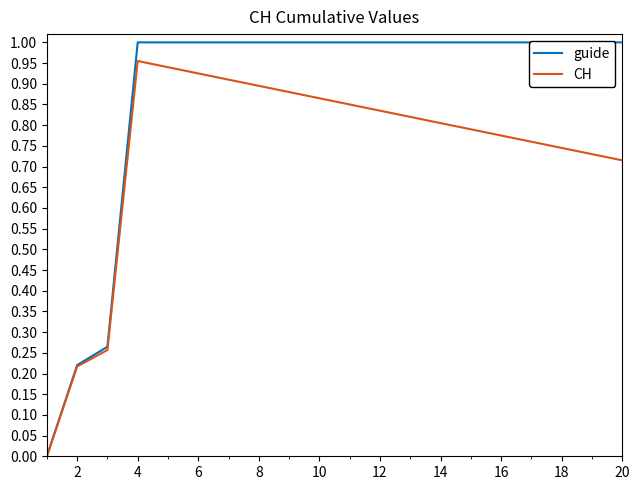

List the series in order of their overall mean, lowest first.

CH, guide